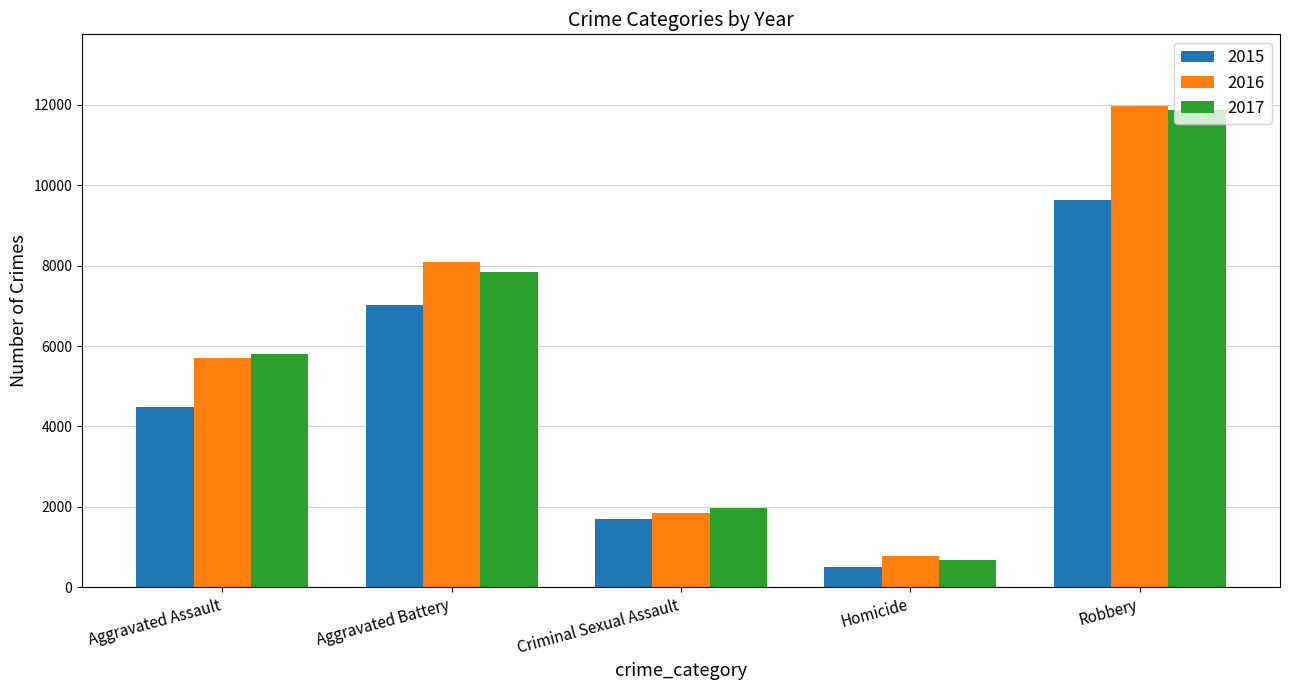

Reading right to left, what are all the values shown in this chart?

2015: Robbery=9638	Homicide=496	Criminal Sexual Assault=1705	Aggravated Battery=7019	Aggravated Assault=4480
2016: Robbery=11960	Homicide=786	Criminal Sexual Assault=1856	Aggravated Battery=8085	Aggravated Assault=5713
2017: Robbery=11880	Homicide=672	Criminal Sexual Assault=1981	Aggravated Battery=7845	Aggravated Assault=5793